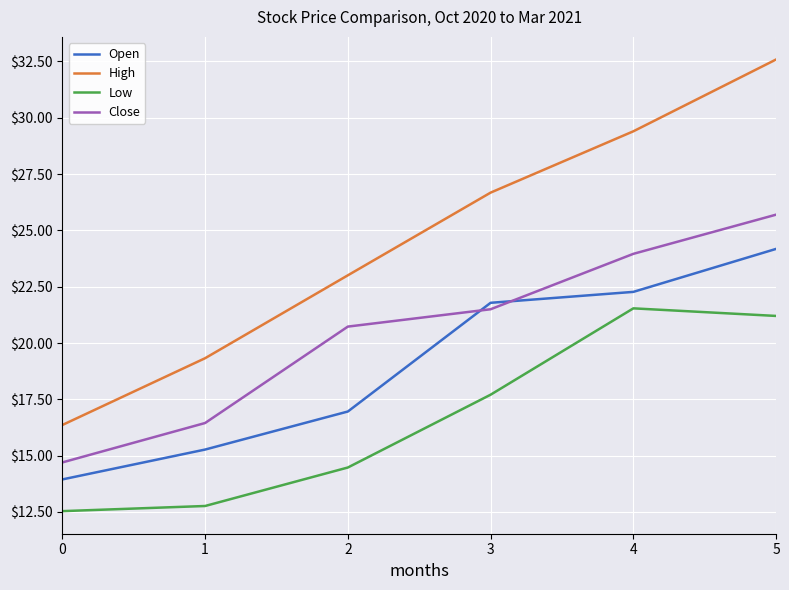

What is the minimum value shown in the chart?

12.5